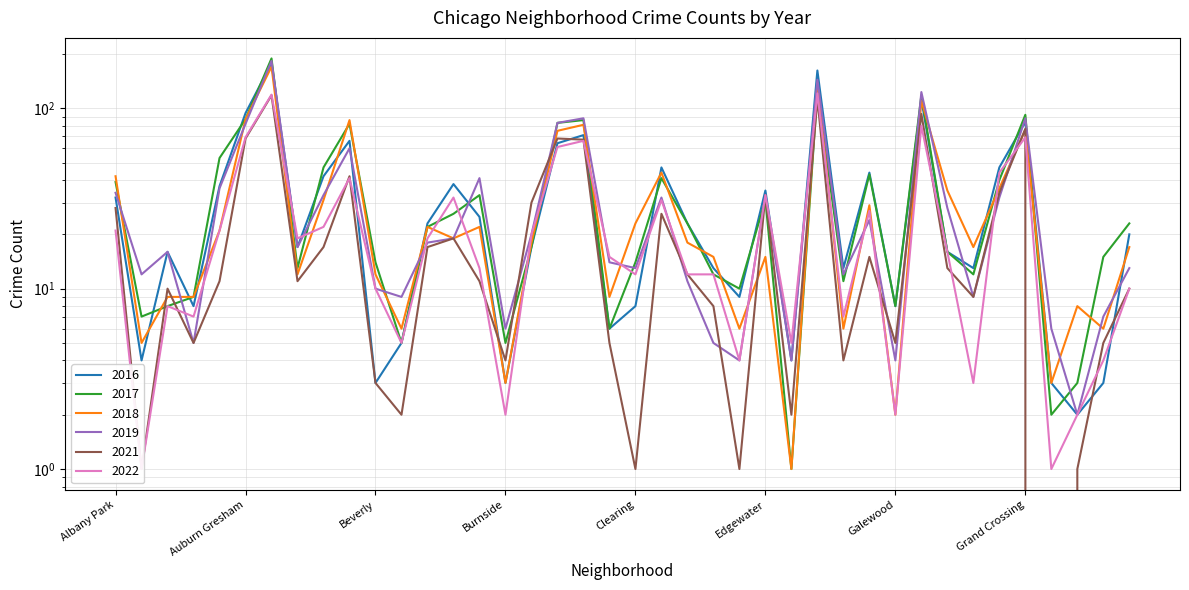

Rank the series at Chatham from lowest to highest value.

2022, 2016, 2021, 2018, 2017, 2019